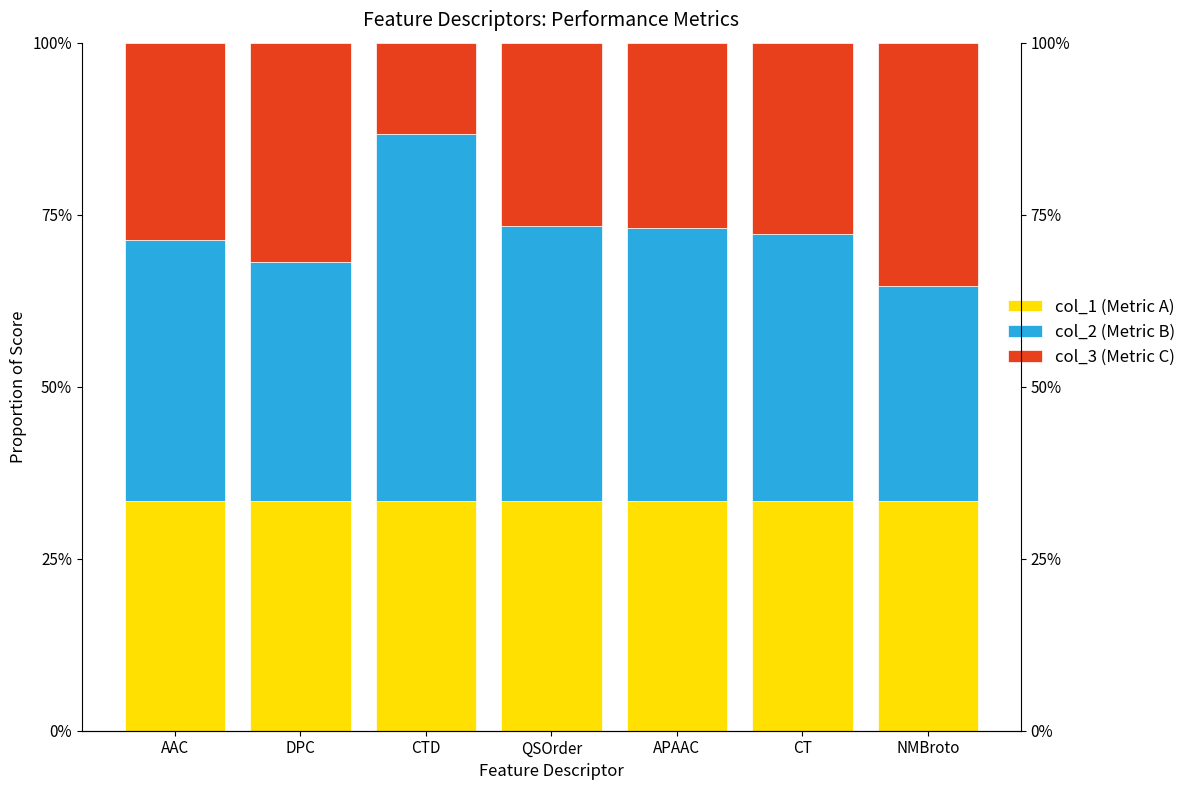

What is the maximum value for col_1 (Metric A)?

0.3